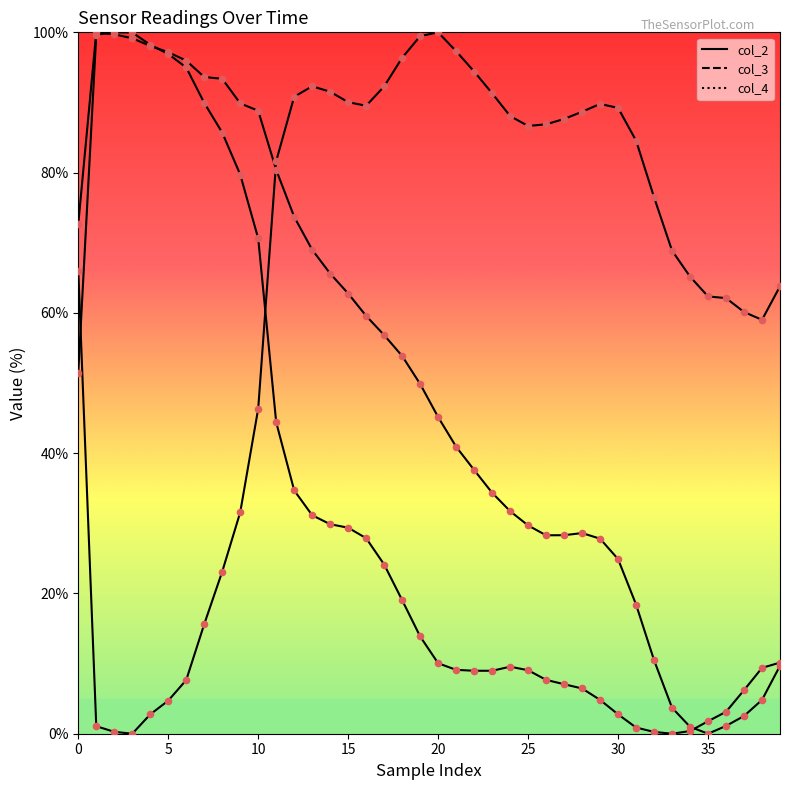

At how many categories does at least one series exceed 68?

34